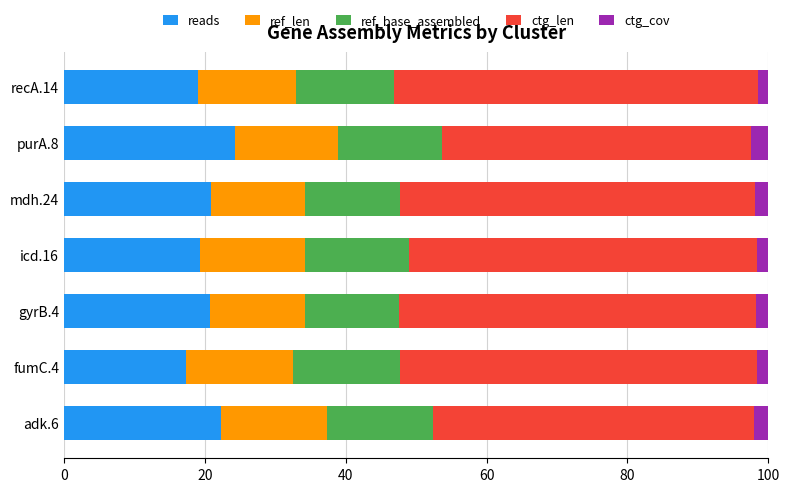

What is the average value of the reads series?

20.6